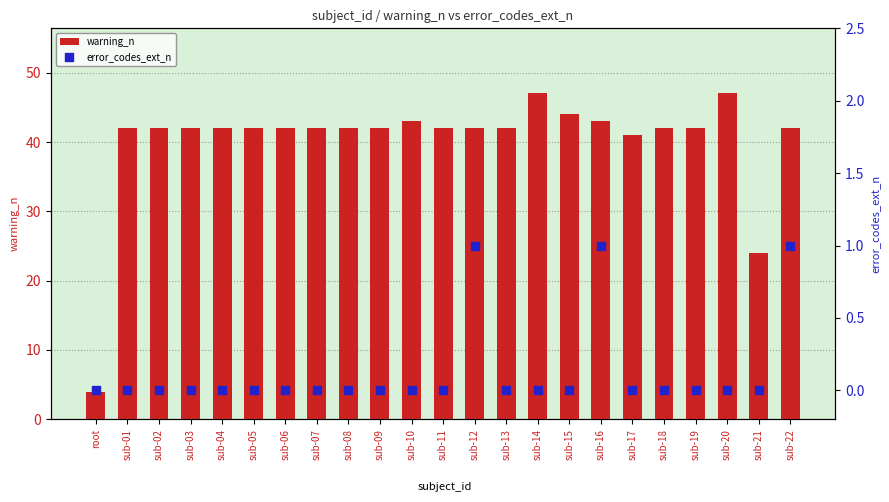

Which series has the widest spread of Y values?

warning_n